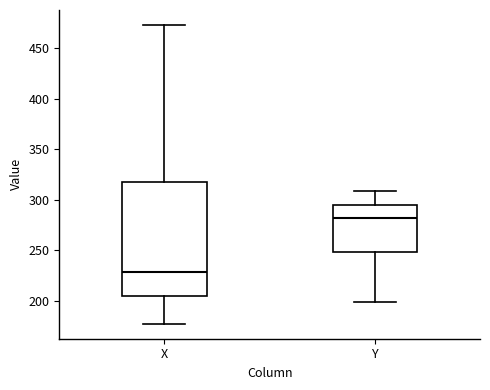

Which box has the highest median line?

Y